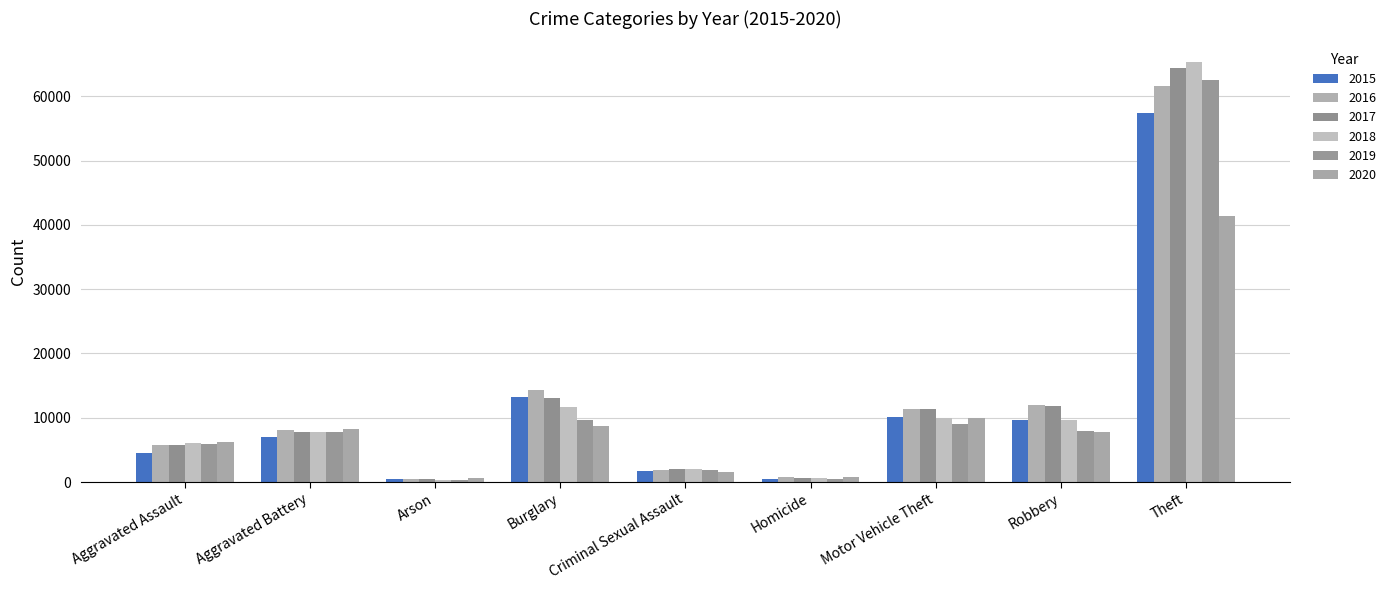

Which has a higher value, Criminal Sexual Assault or Robbery?

Robbery